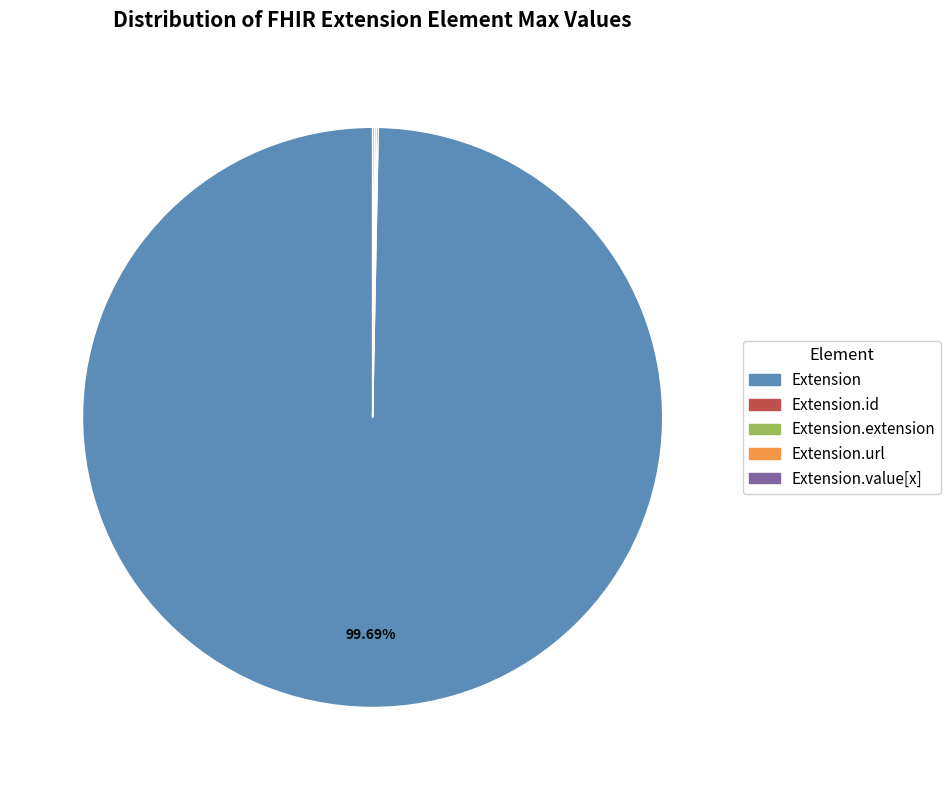

Does any single category account for the majority?

Yes